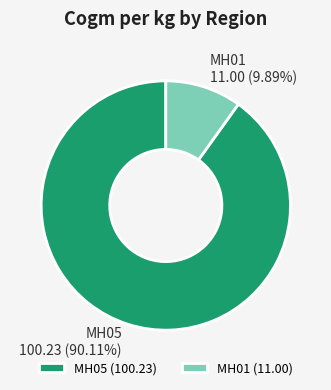

What is the majority slice?

MH05